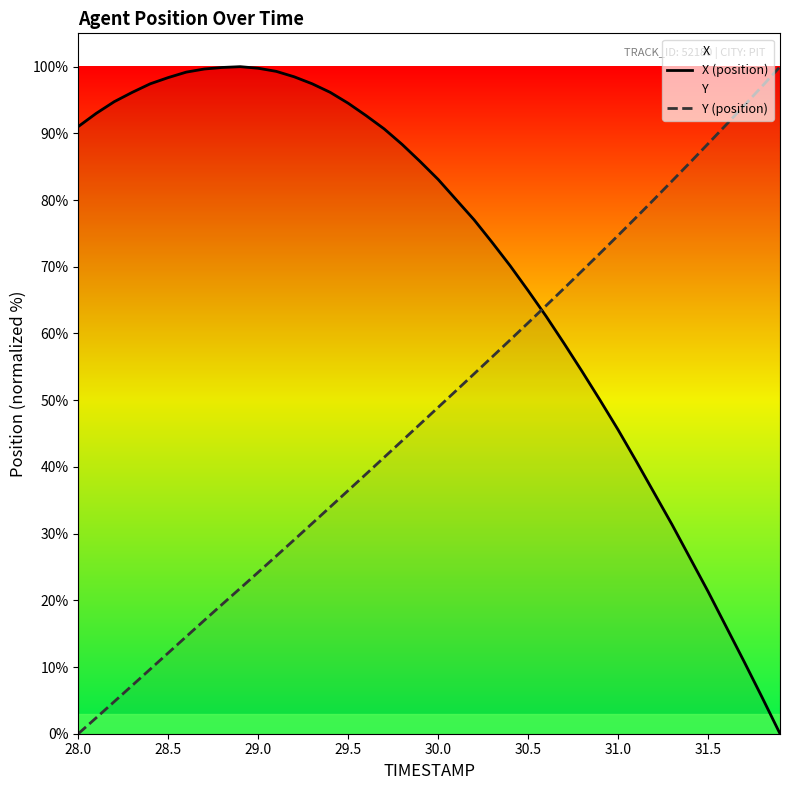

What is the maximum value for Y (position)?

100.0